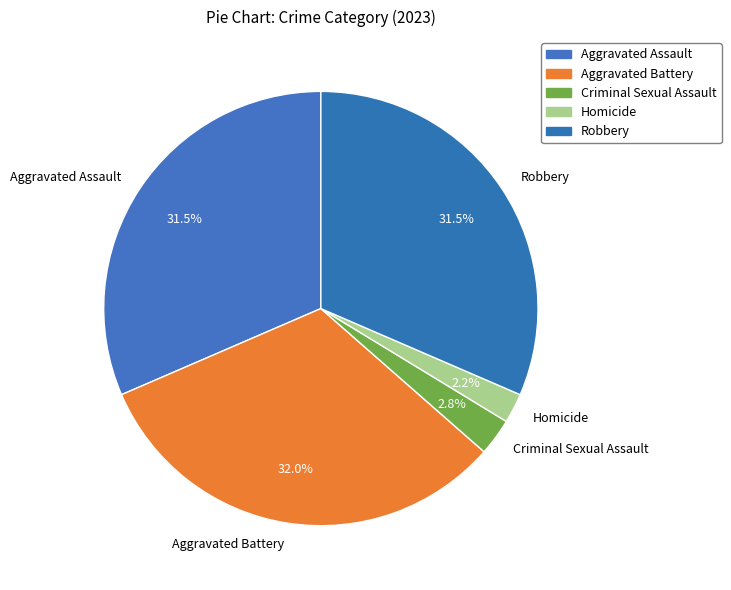

Which has a higher value, Homicide or Aggravated Assault?

Aggravated Assault